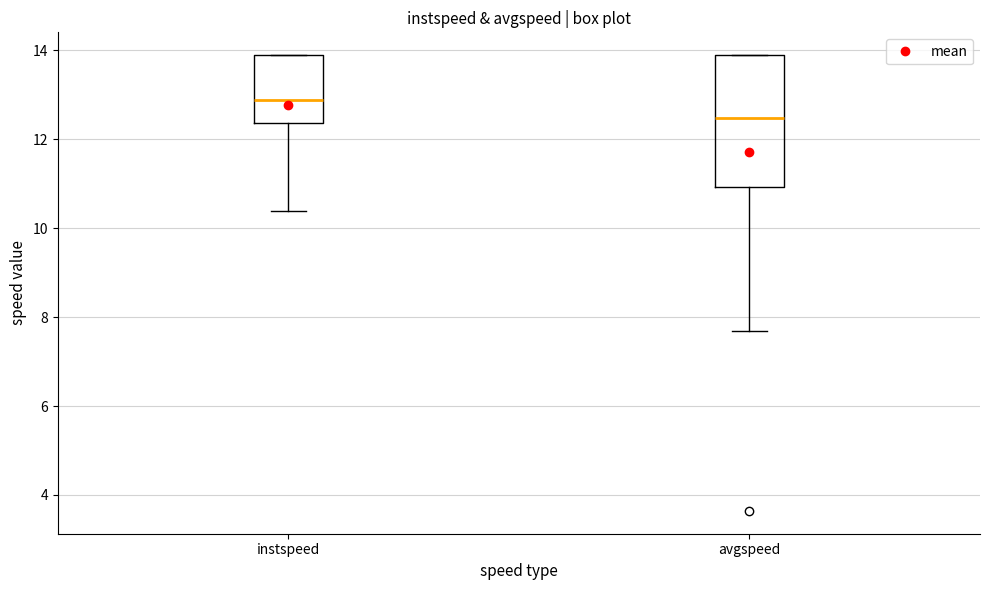

Comparing the boxes themselves (not the whiskers), which one is the tallest?

avgspeed